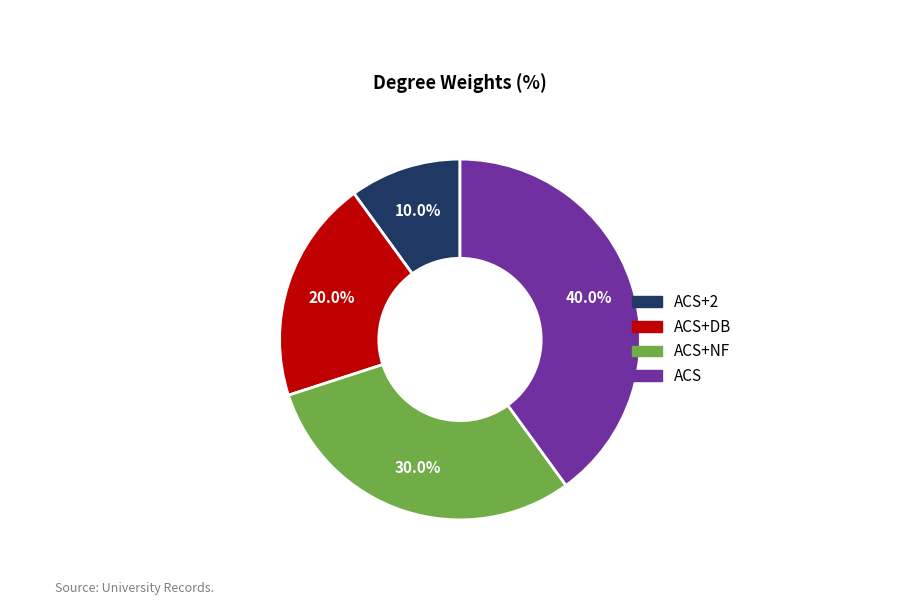

Does any single category account for the majority?

No